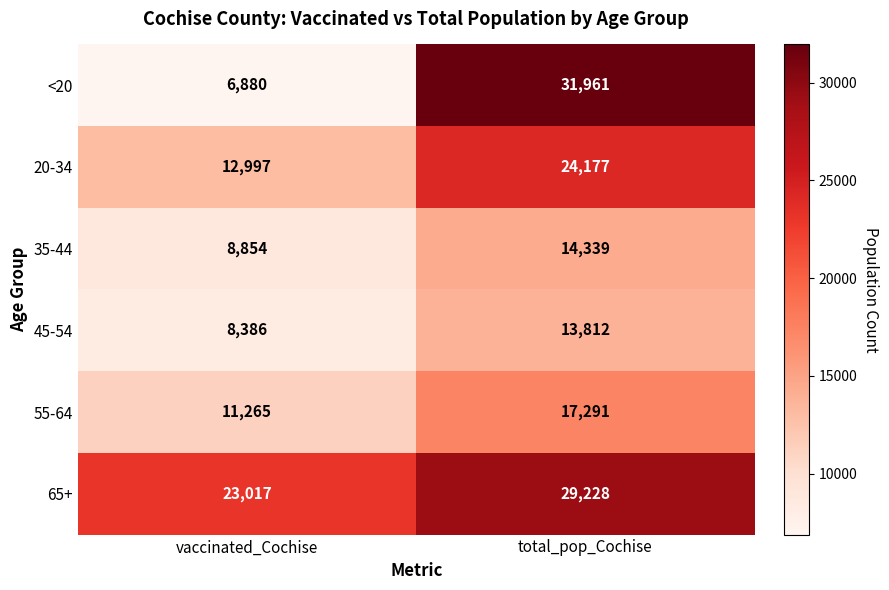

The value of <20 at vaccinated_Cochise is 11687. True or false?

False